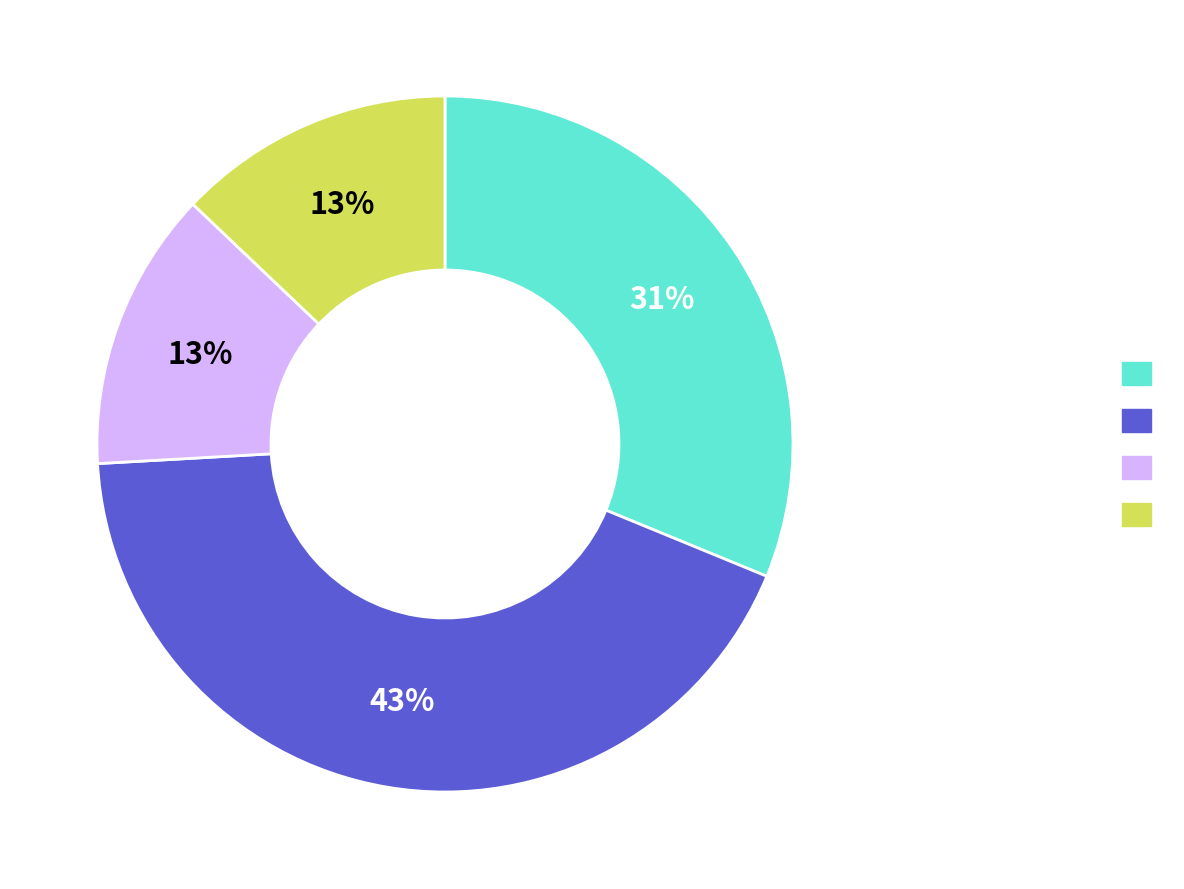

Is there any slice that represents more than half of the pie?

No